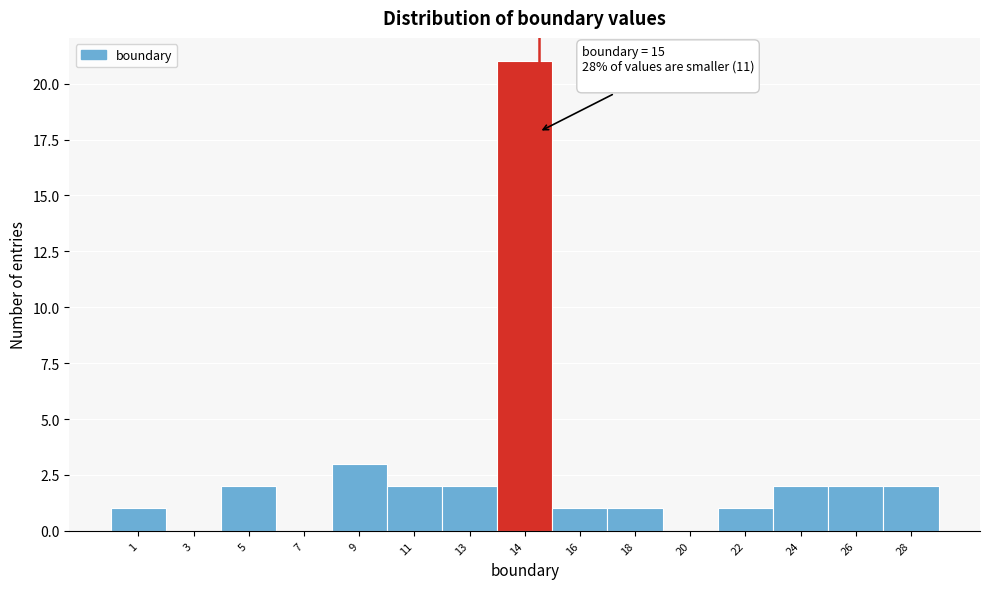

Reading left to right, list all the values displayed in this chart.

1=1	3=0	5=2	7=0	9=3	11=2	13=2	14=21	16=1	18=1	20=0	22=1	24=2	26=2	28=2